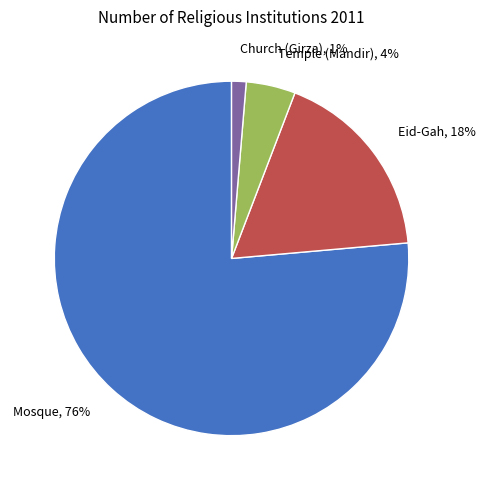

To the nearest percent, what is the difference between the Eid-Gah, 18% and Mosque, 76% slice percentages?

59%